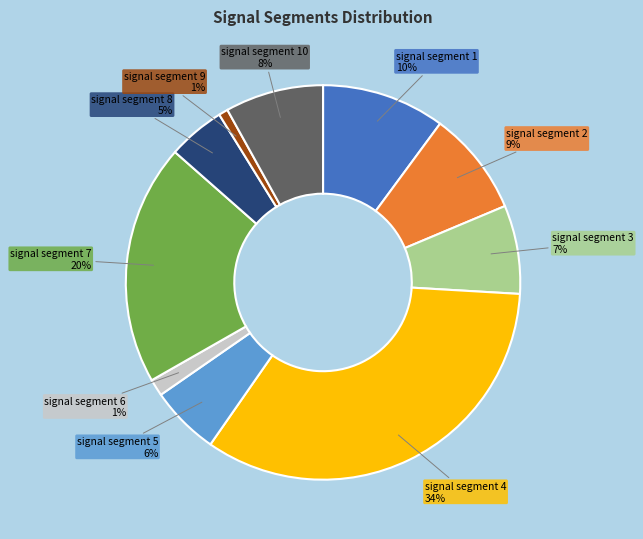

Rank the categories by value from highest to lowest.

signal segment 4, signal segment 7, signal segment 1, signal segment 2, signal segment 10, signal segment 3, signal segment 5, signal segment 8, signal segment 6, signal segment 9